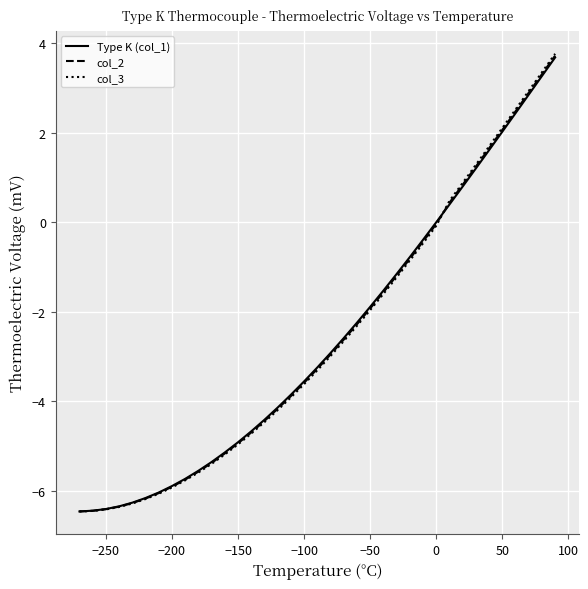

How many lines are shown in the chart?

3